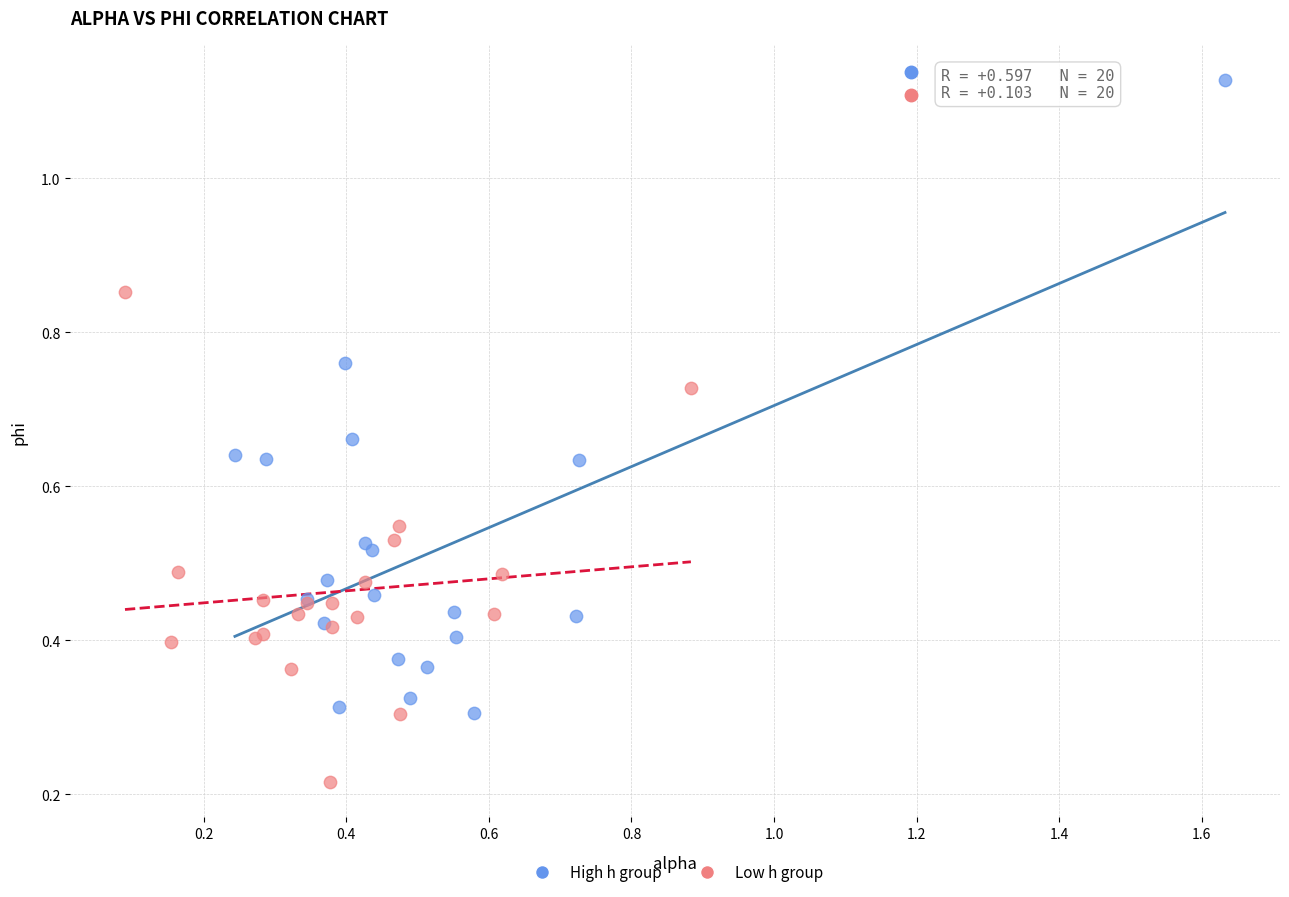

Which series has the largest Y range (max minus min)?

High h group